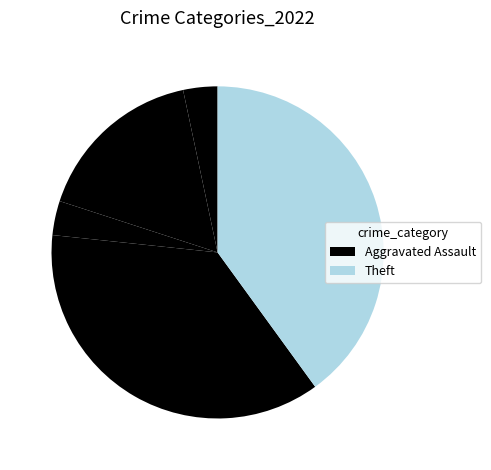

How many slices are in this pie chart?

5